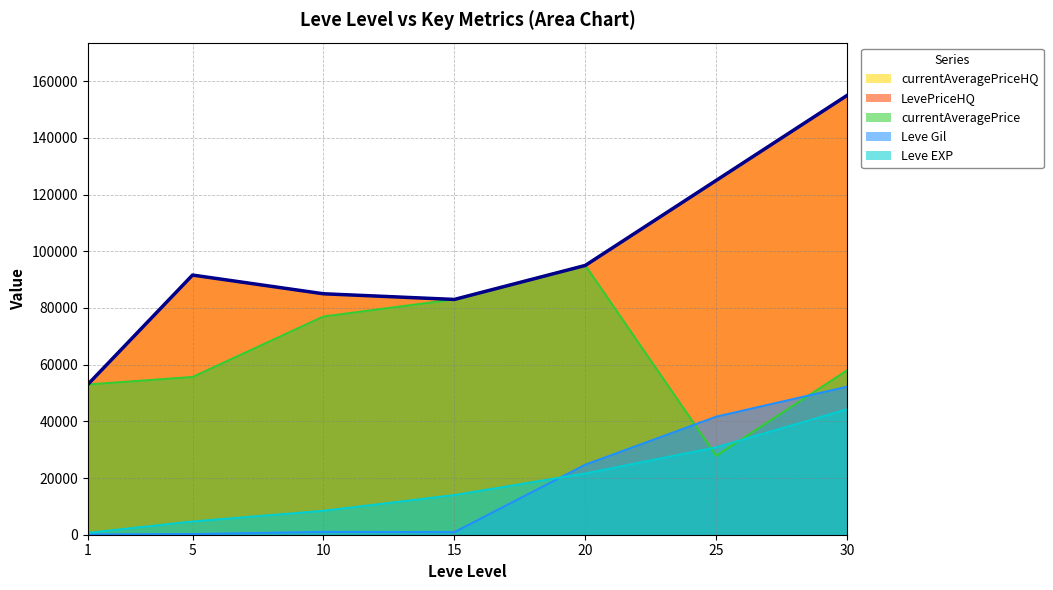

How many values in the LevePriceHQ series are below 91599?

3